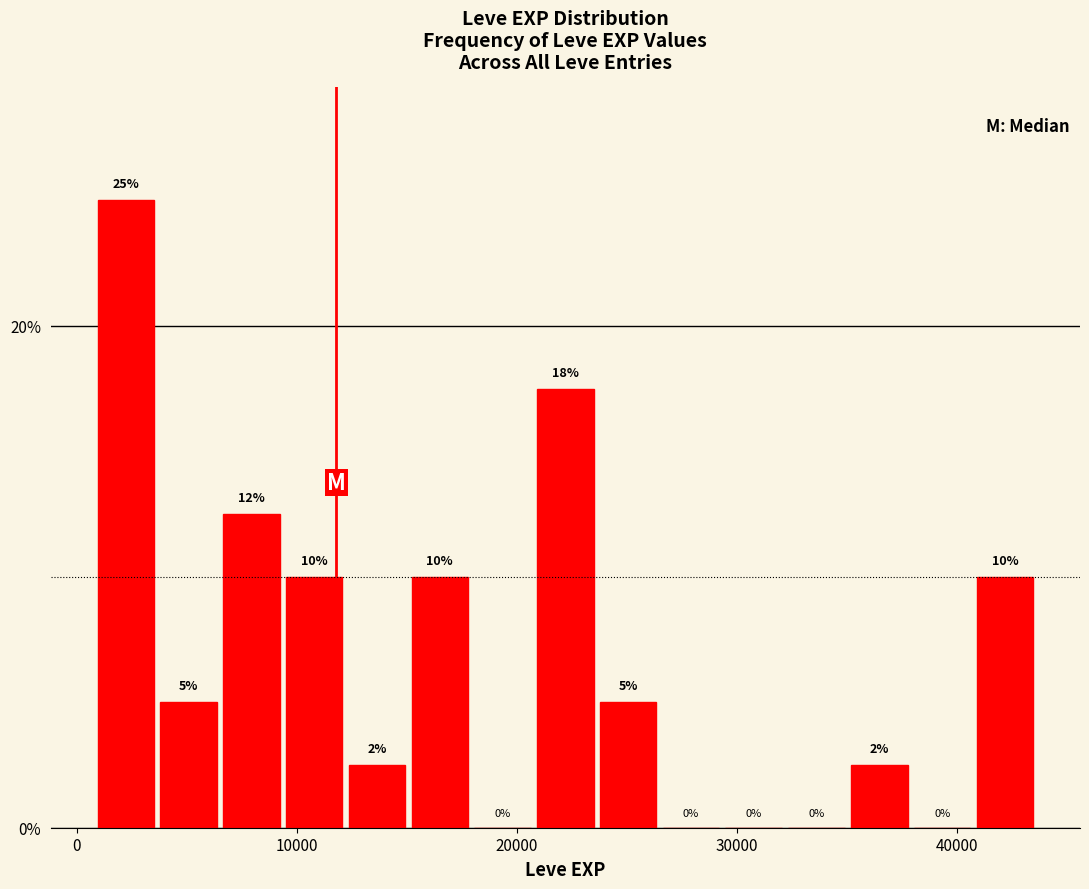

Read against the x-axis, roughly where is the centre of the tallest bar?

2000